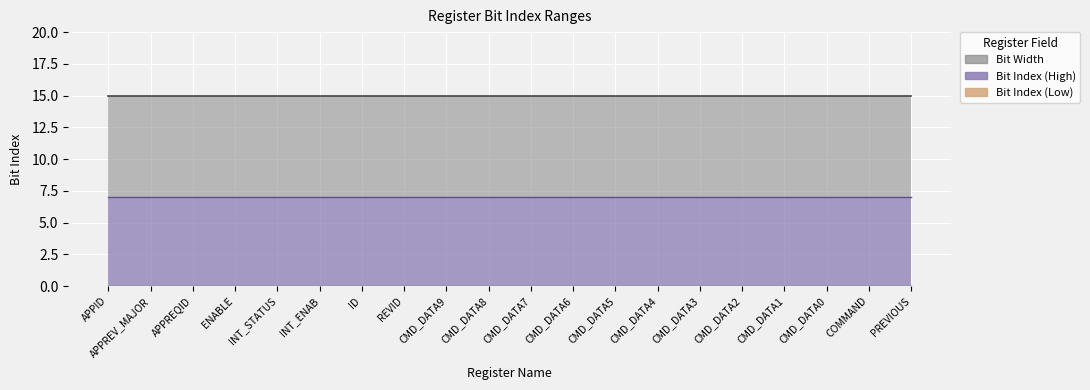

What is the spread (max minus min) of values at APPREV_MAJOR?

8